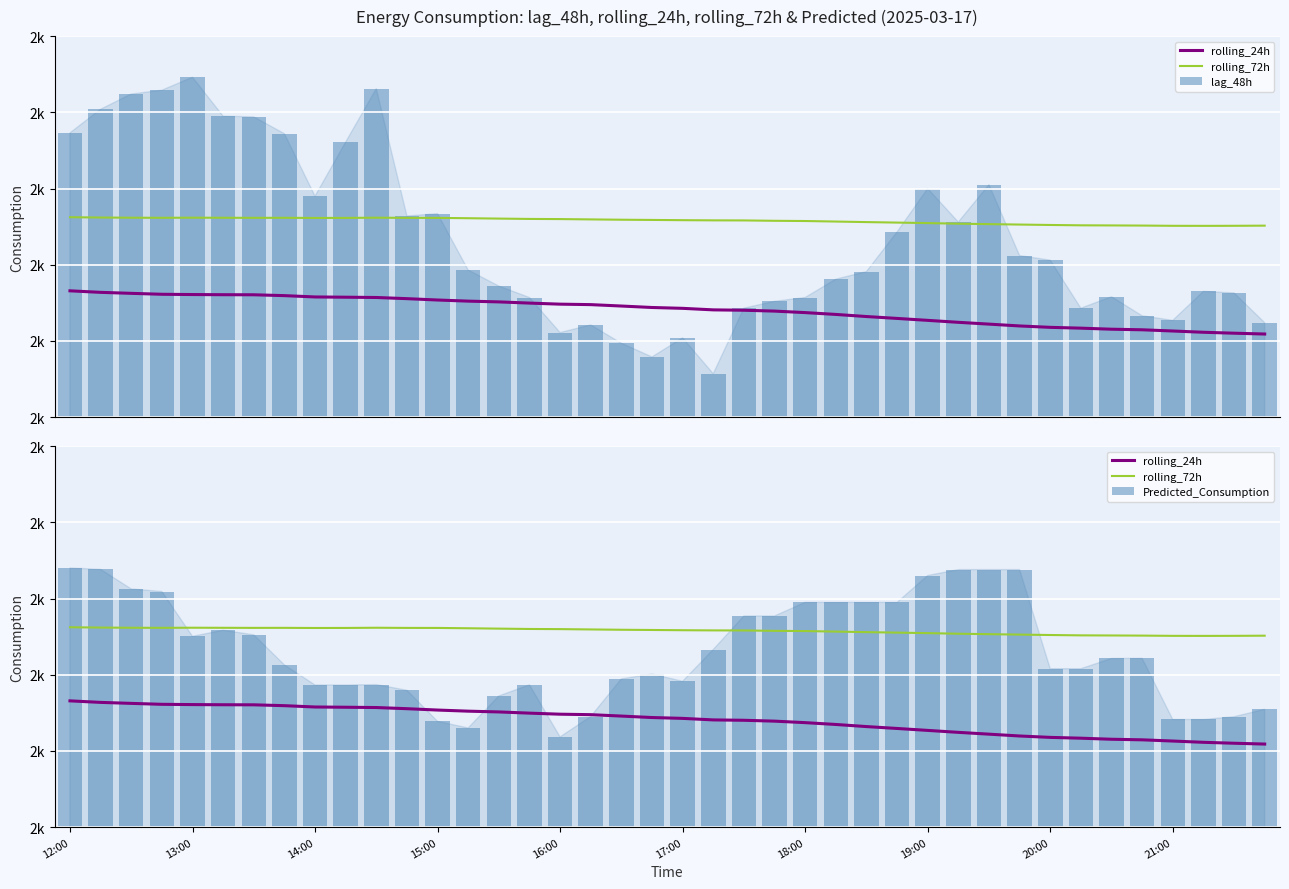

What are all the series names shown in the legend?

rolling_24h, rolling_72h, lag_48h, Predicted_Consumption